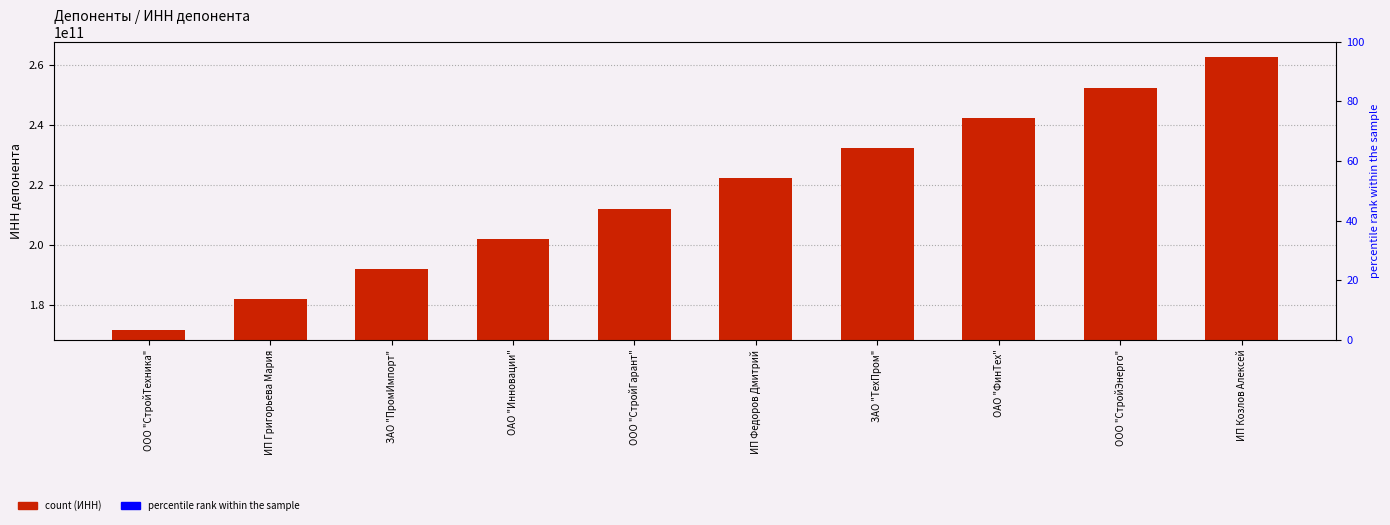

What is the change in value from ИП Федоров Дмитрий to ООО "СтройЭнерго"?

+30303030303